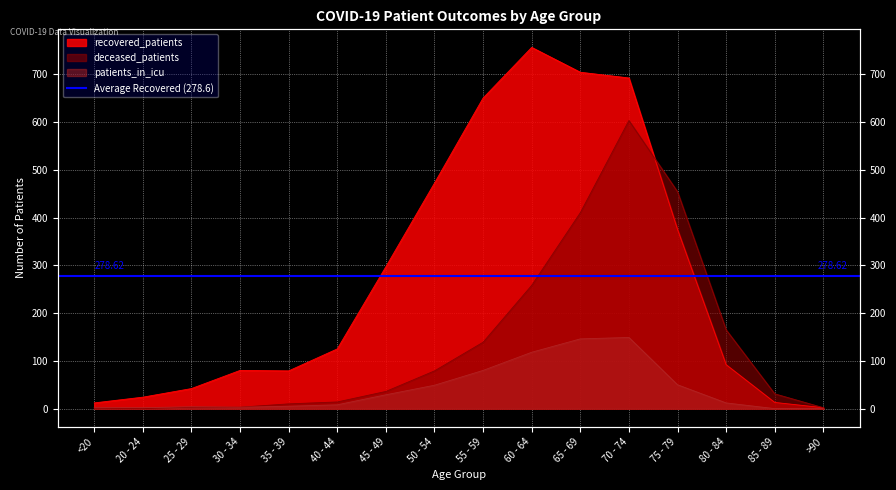

True or false: deceased_patients has more than 1 points higher than both neighbors.

False